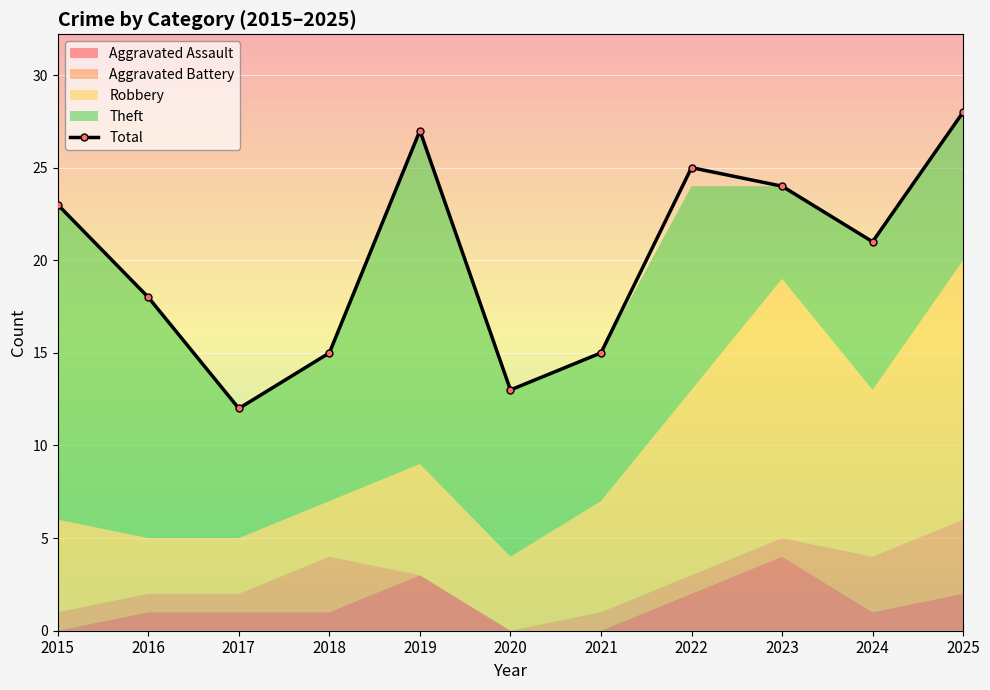

What is the difference between the maximum and minimum values?

16